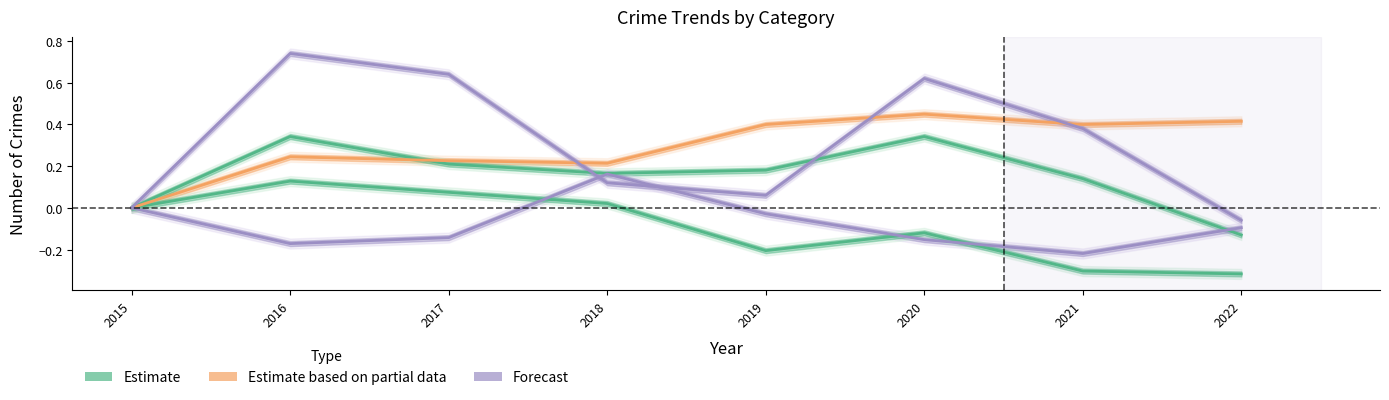

The value of Estimate at 2015 is 0.2. True or false?

False